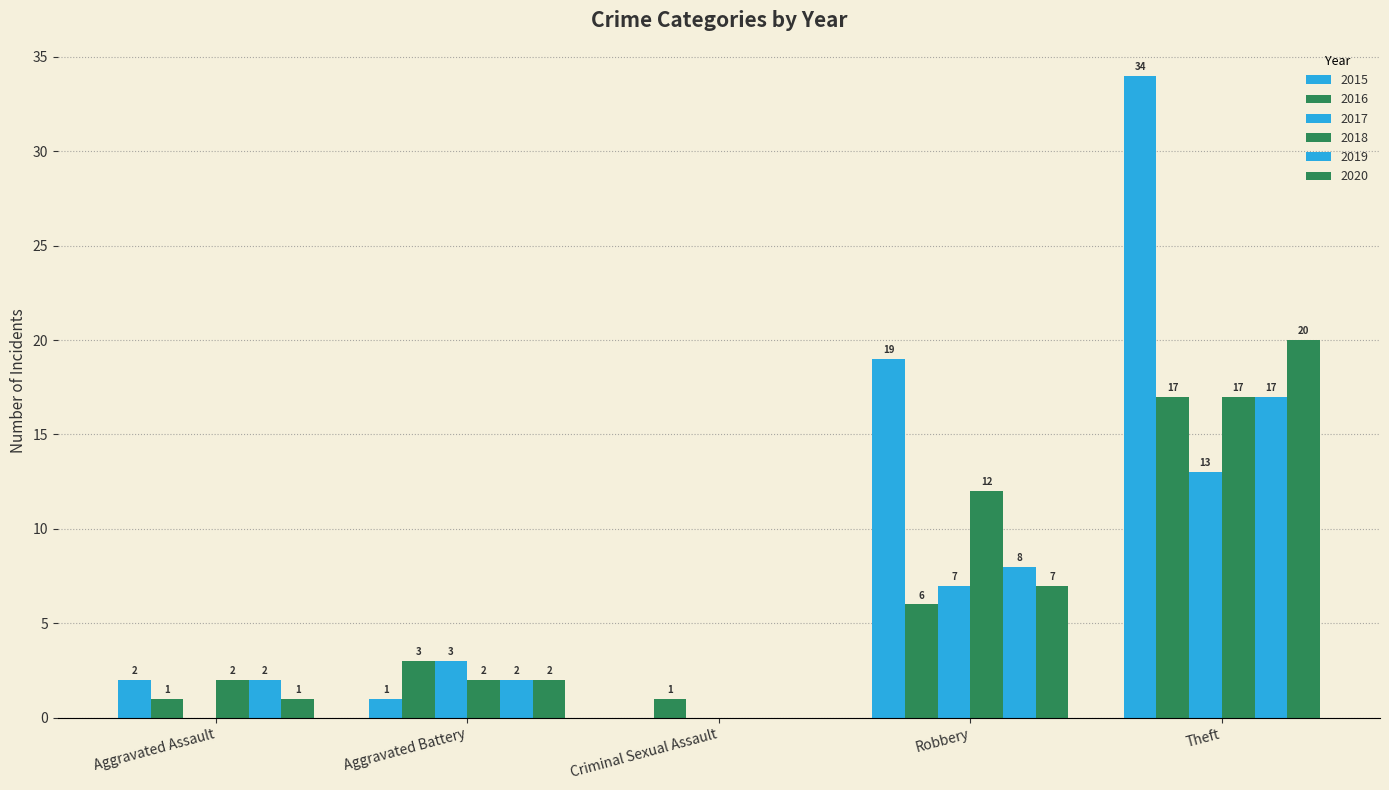

Between Aggravated Assault and Criminal Sexual Assault, which series saw the biggest shift?

2015